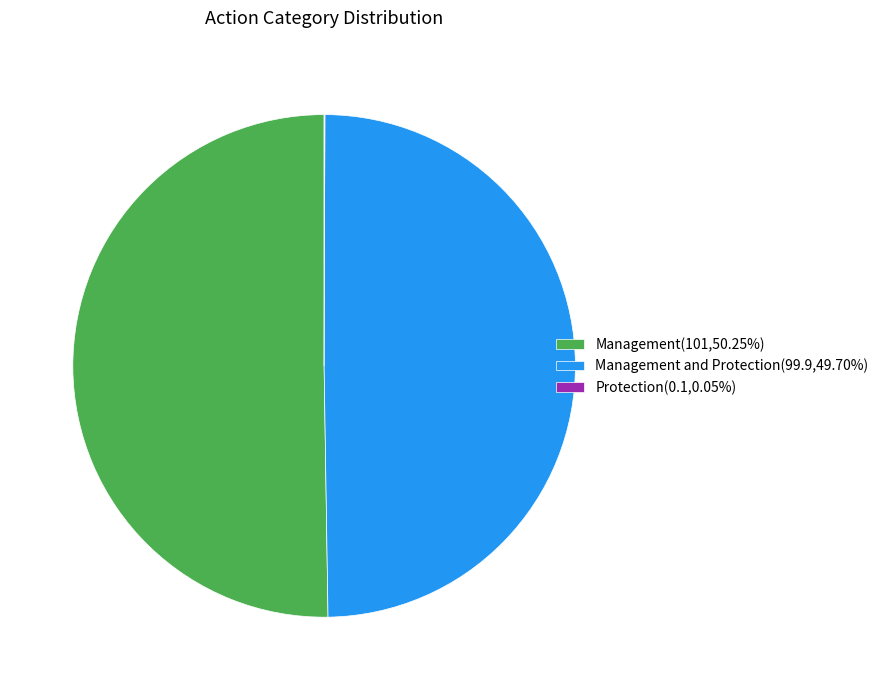

What is the ratio of the value at Management(101,50.25%) to the value at Management and Protection(99.9,49.70%)?

1.0